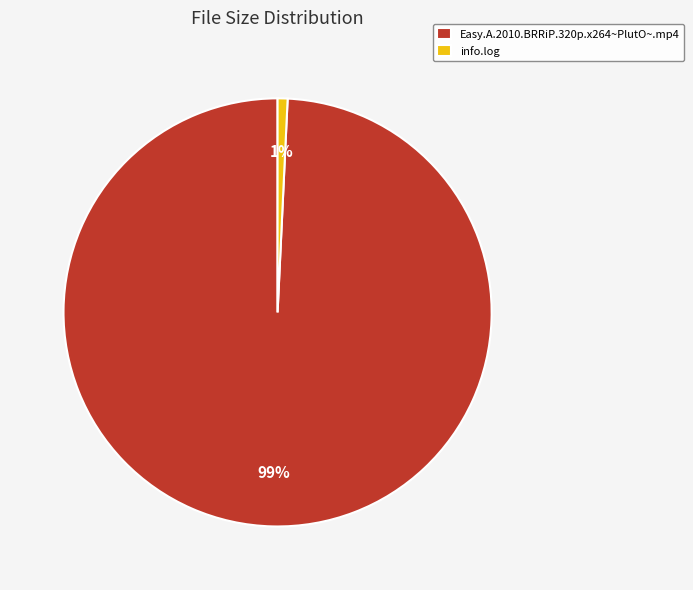

Is there a majority slice in this chart?

Yes